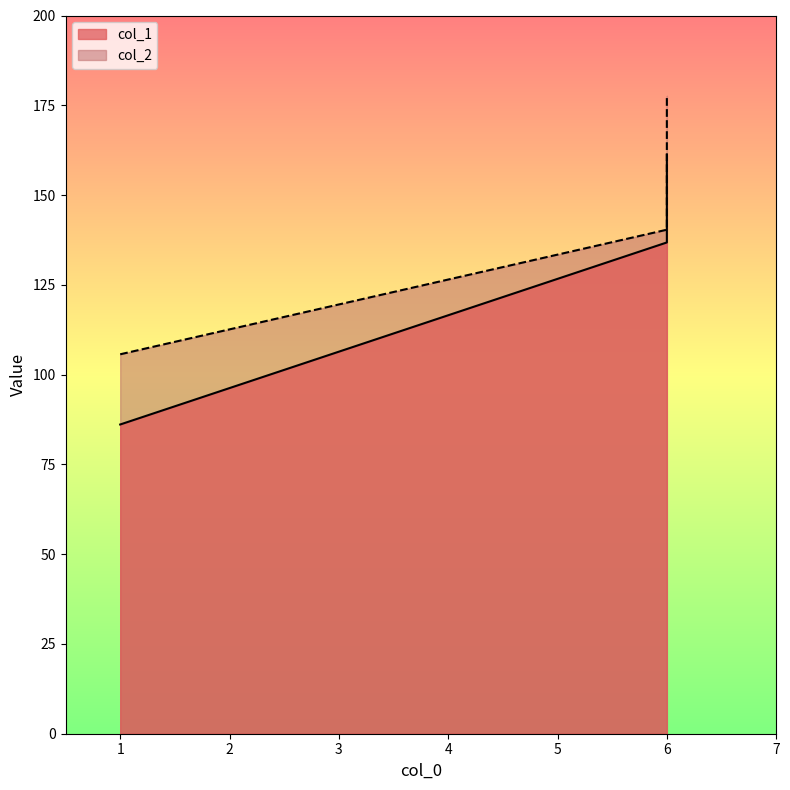

How many categories are shown in the chart?

3